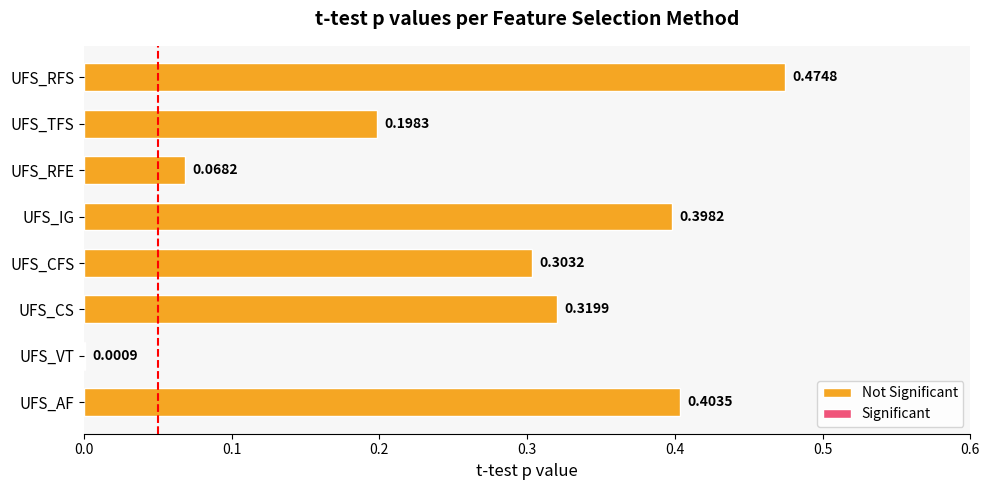

Between UFS_RFE and UFS_CFS, which is larger?

UFS_CFS